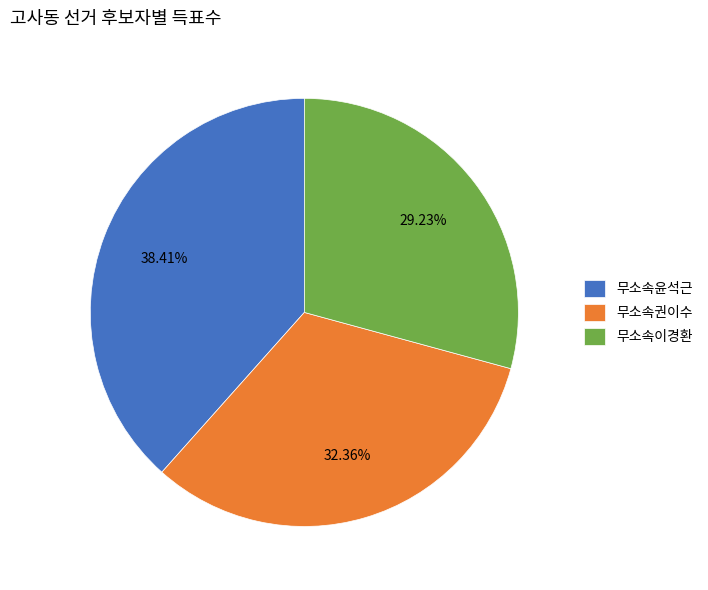

How many slices are in this pie chart?

3